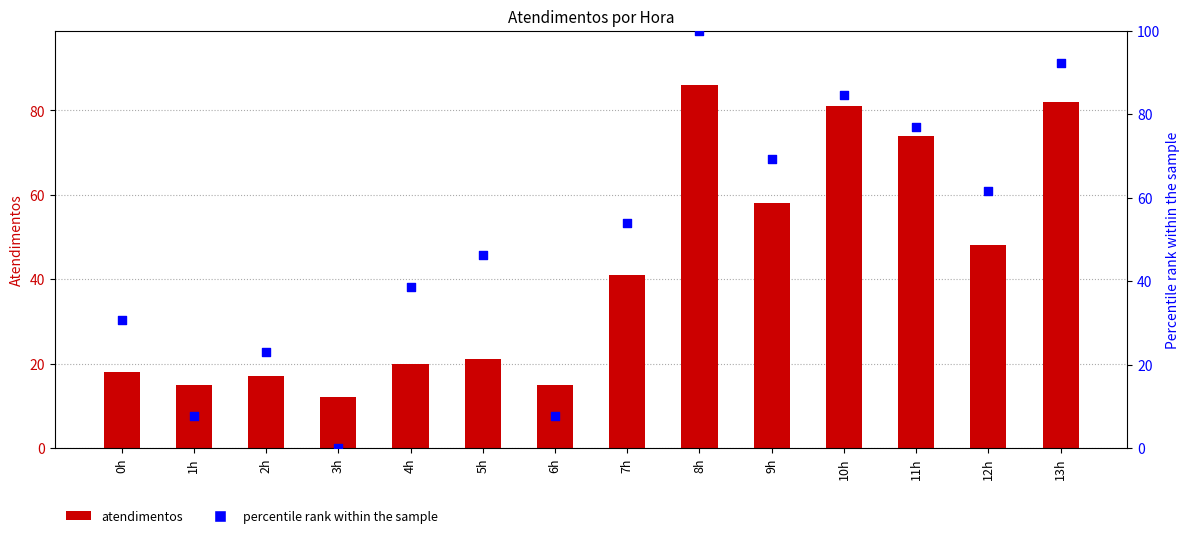

At which category is the sum across all series the highest?

8h